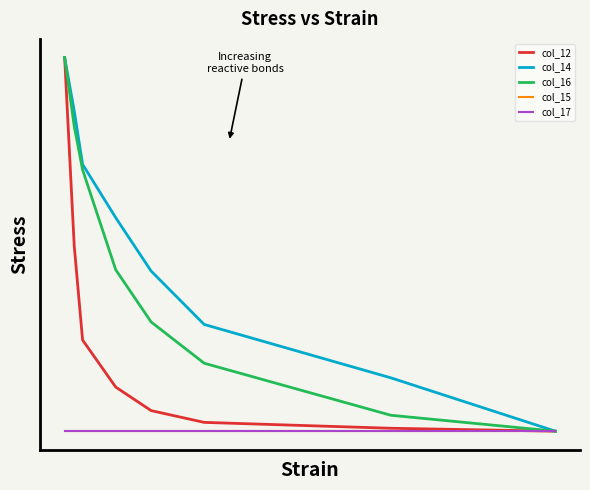

True or false: col_15 and col_14 cross at least once.

False